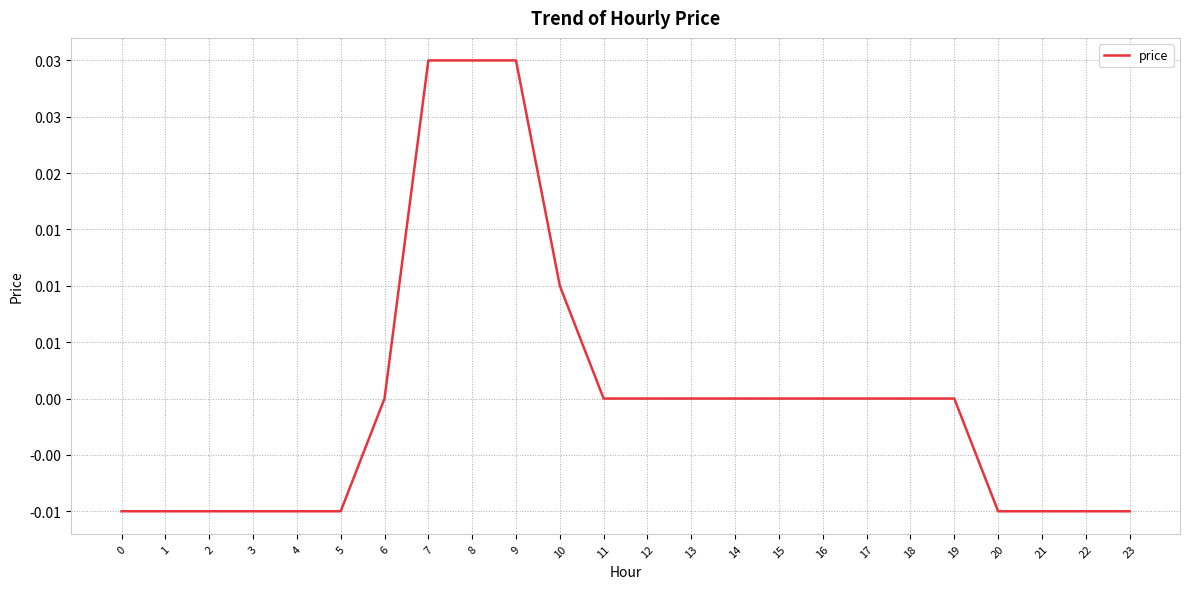

Is it true that the value at 7 is 0.0?

True